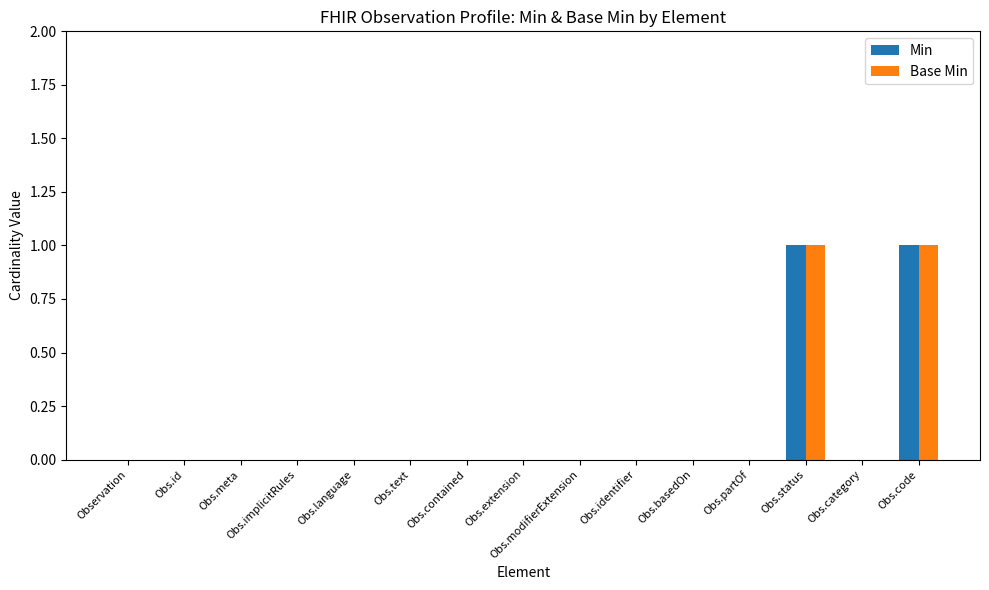

The value of Min at Obs.id is -1. True or false?

False